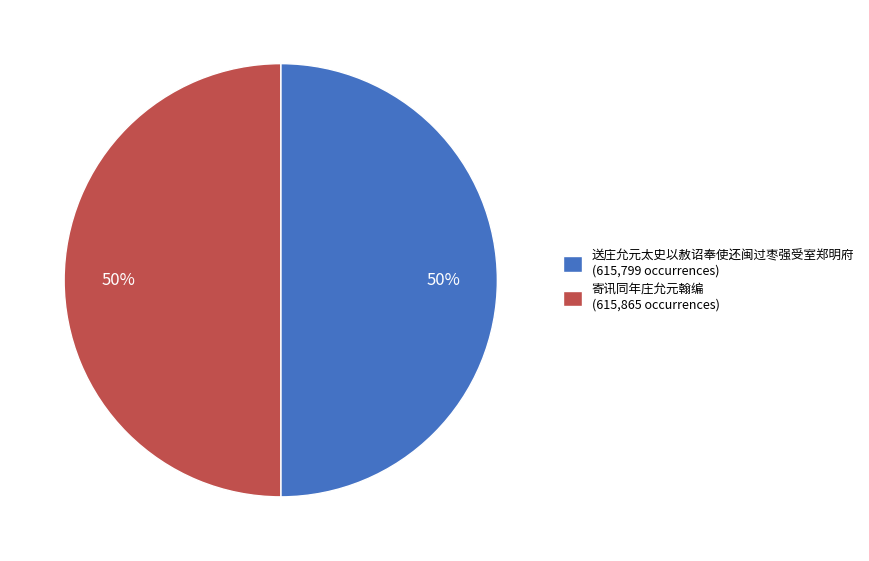

Approximately how many times larger is the value at 寄讯同年庄允元翰编 (615,865 occurrences) compared to 送庄允元太史以赦诏奉使还闽过枣强受室郑明府 (615,799 occurrences)?

1.0